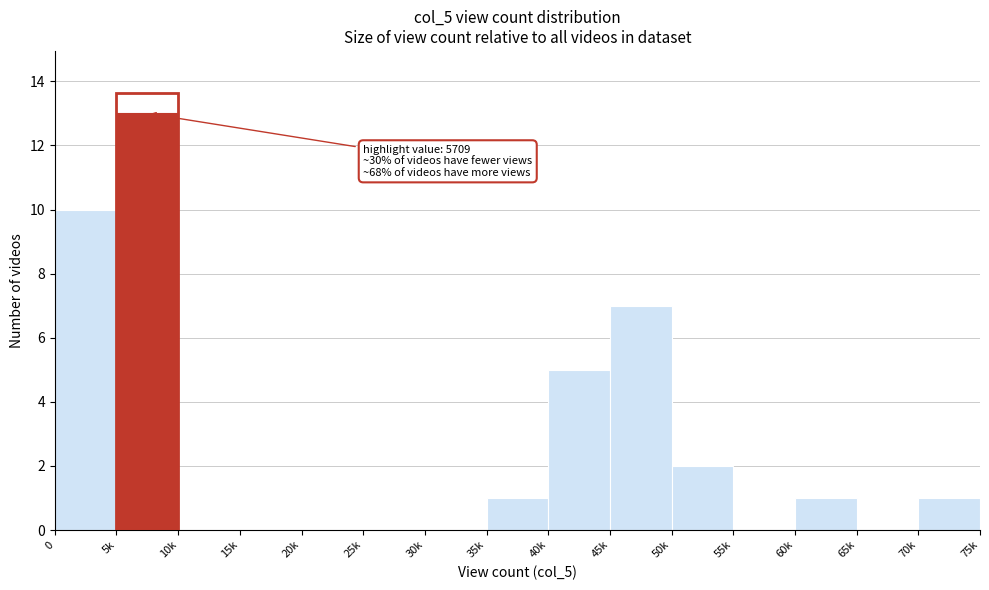

Reading left to right, what are all the values shown in this chart?

0=10	5k=13	10k=0	15k=0	20k=0	25k=0	30k=0	35k=1	40k=5	45k=7	50k=2	55k=0	60k=1	65k=0	70k=1